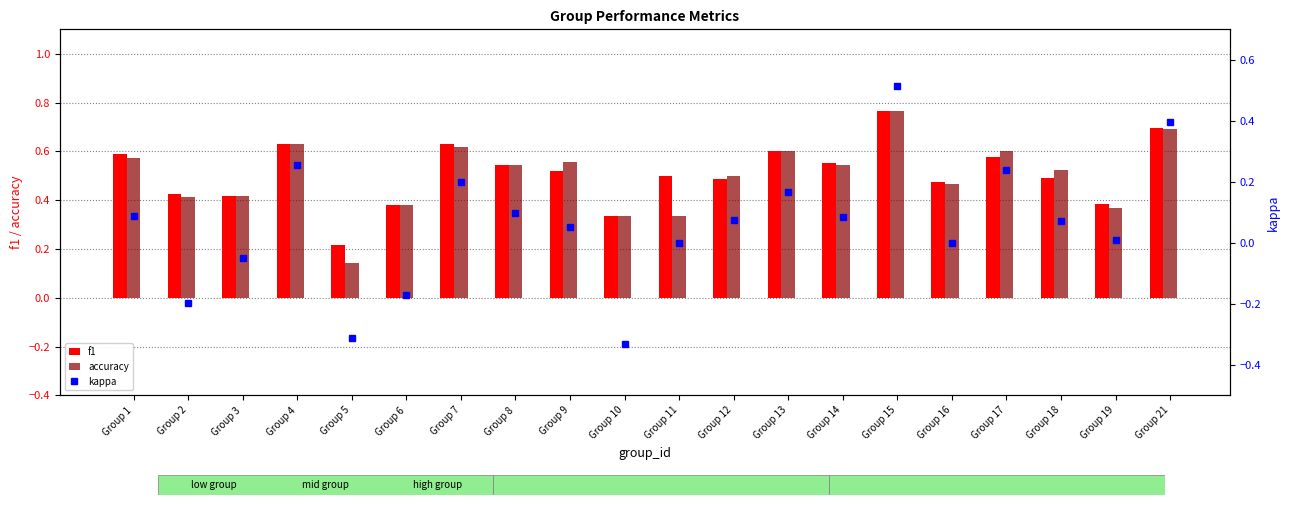

Which label corresponds to the largest value in the chart?

Group 15